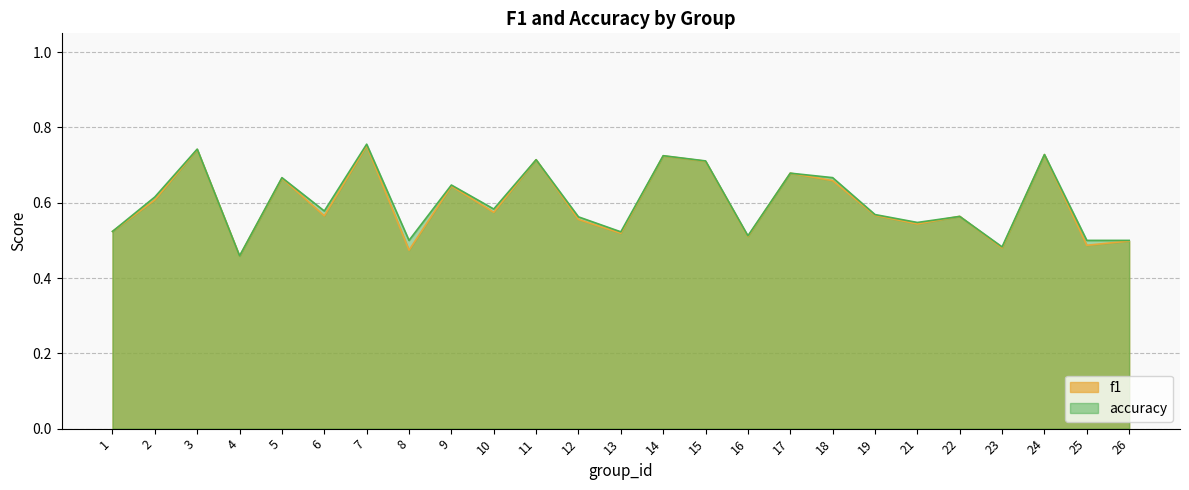

In accuracy, how many points are lower than both neighbors (excluding endpoints)?

8